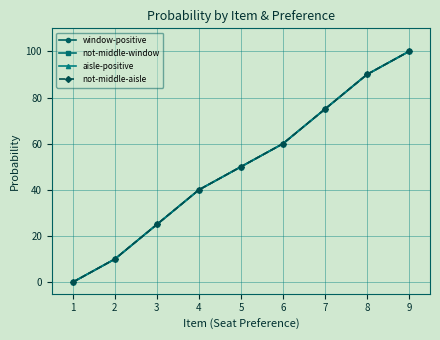

At how many categories does at least one series exceed 66?

3